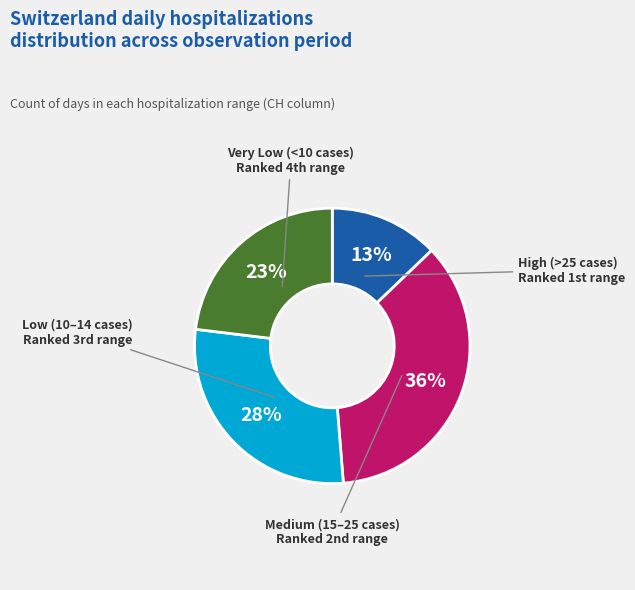

To the nearest percent, what is the difference between the largest and smallest slice percentages?

23%